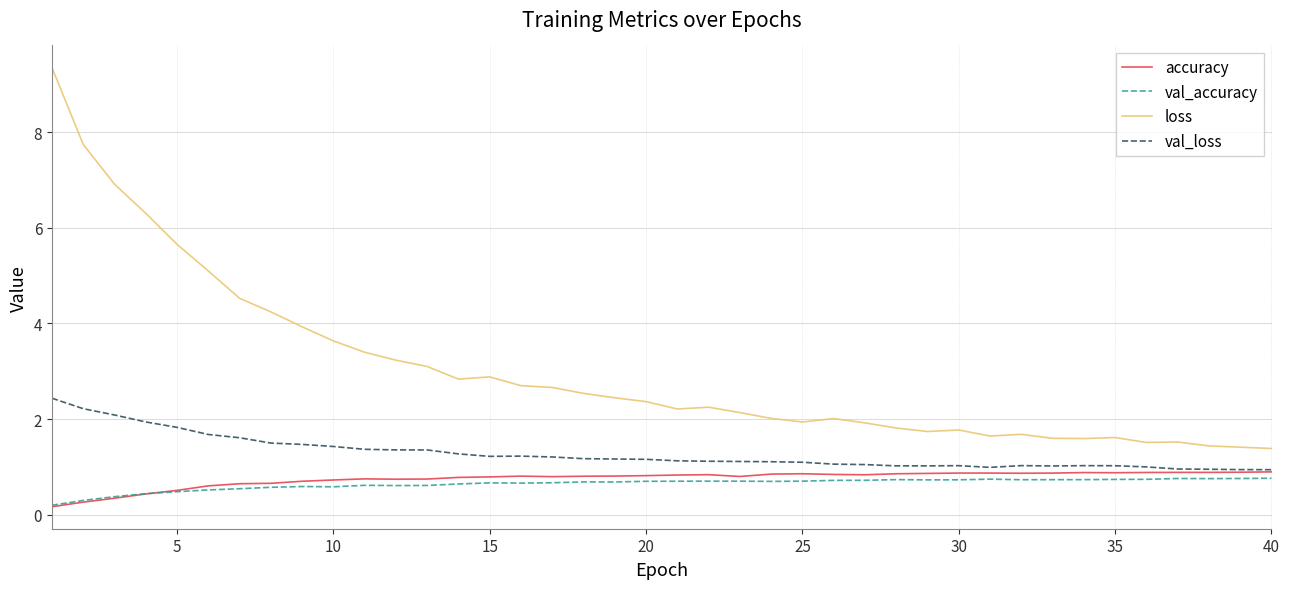

Which series has the widest spread of values?

loss